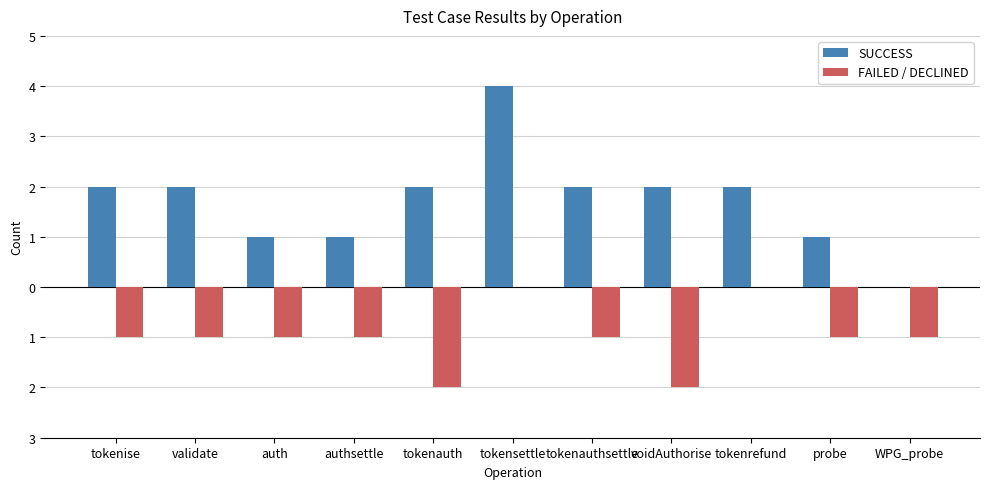

What are all the series names shown in the legend?

SUCCESS, FAILED / DECLINED